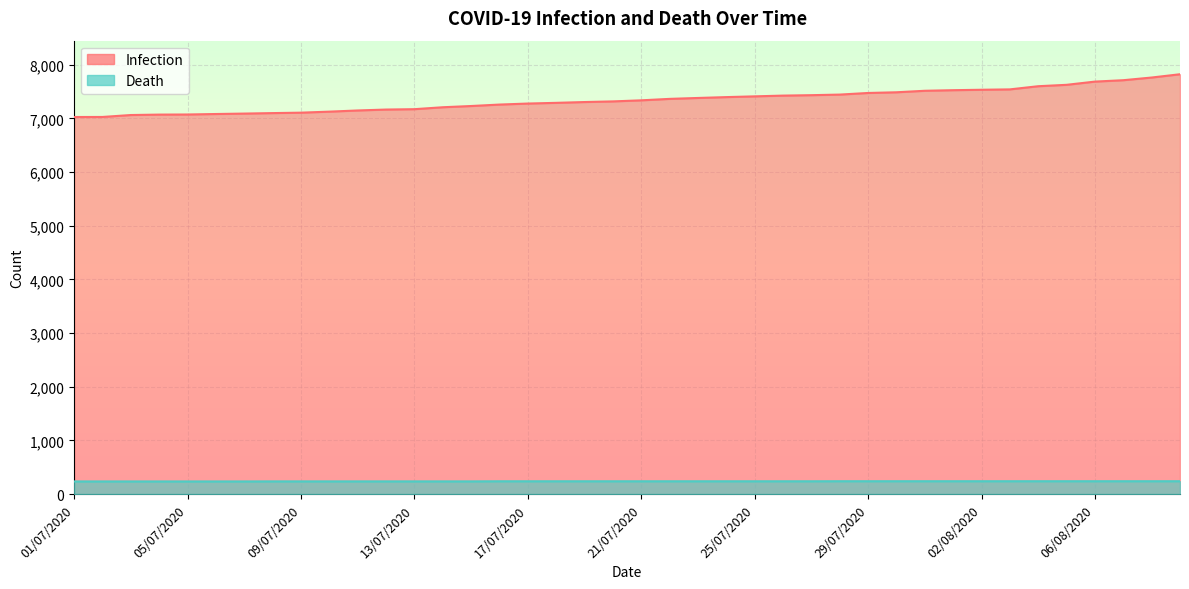

True or false: Death has a value of 235 at 03/07/2020.

True